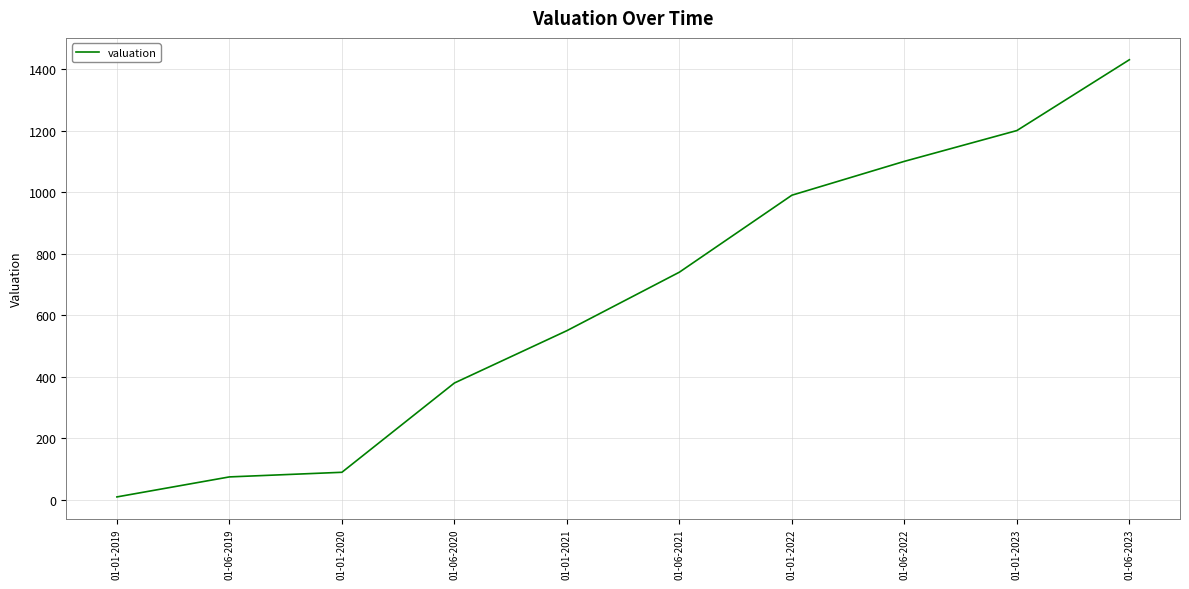

True or false: the data has more than 2 interior local peaks.

False